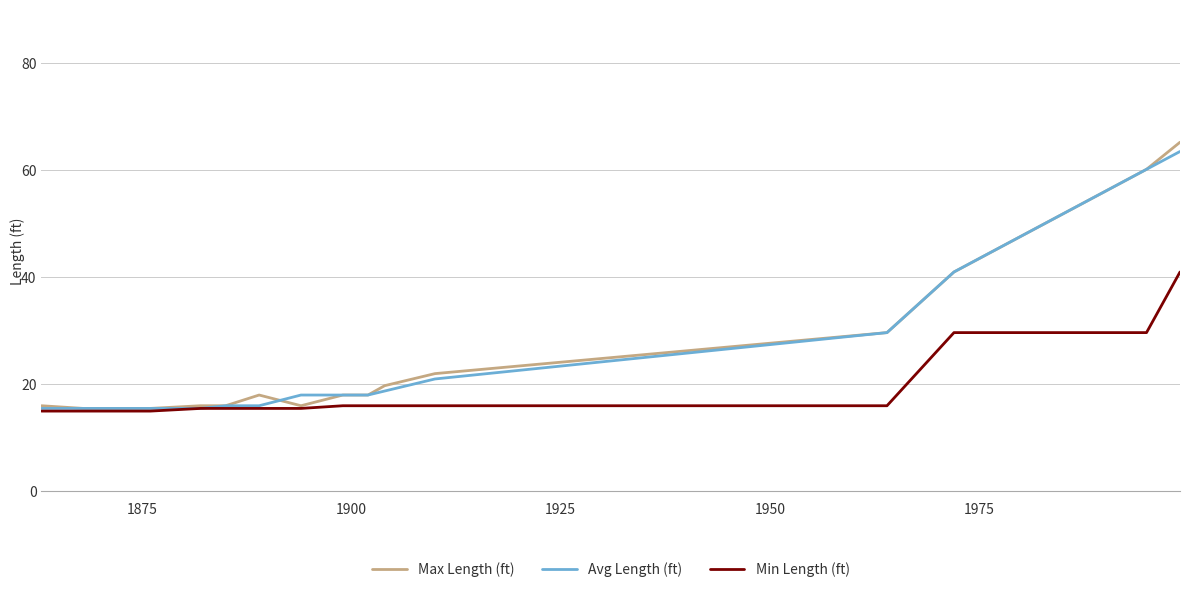

Which series has the widest spread of values?

Max Length (ft)